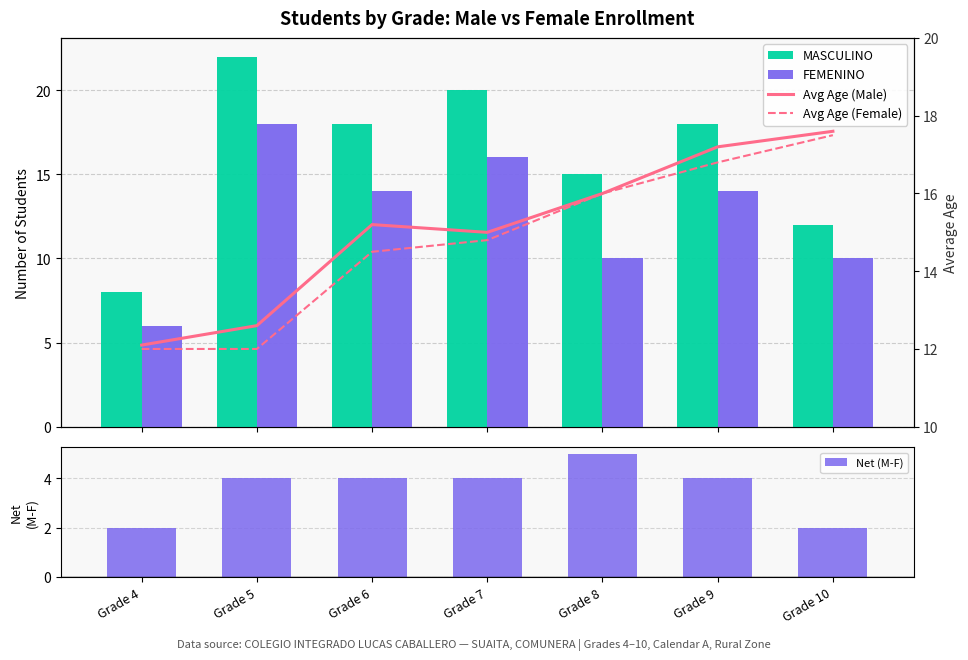

What is the greatest value displayed?

22.0